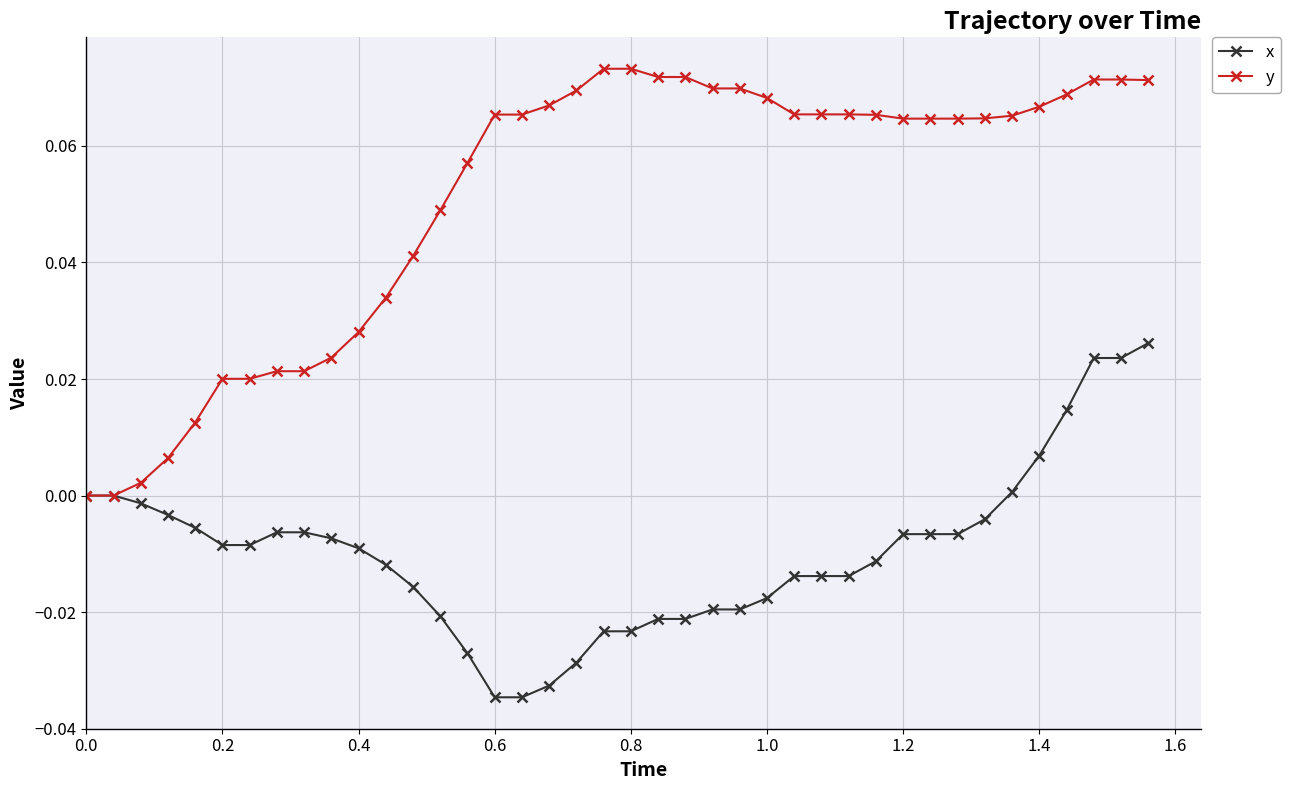

How many distinct data groups are displayed?

2